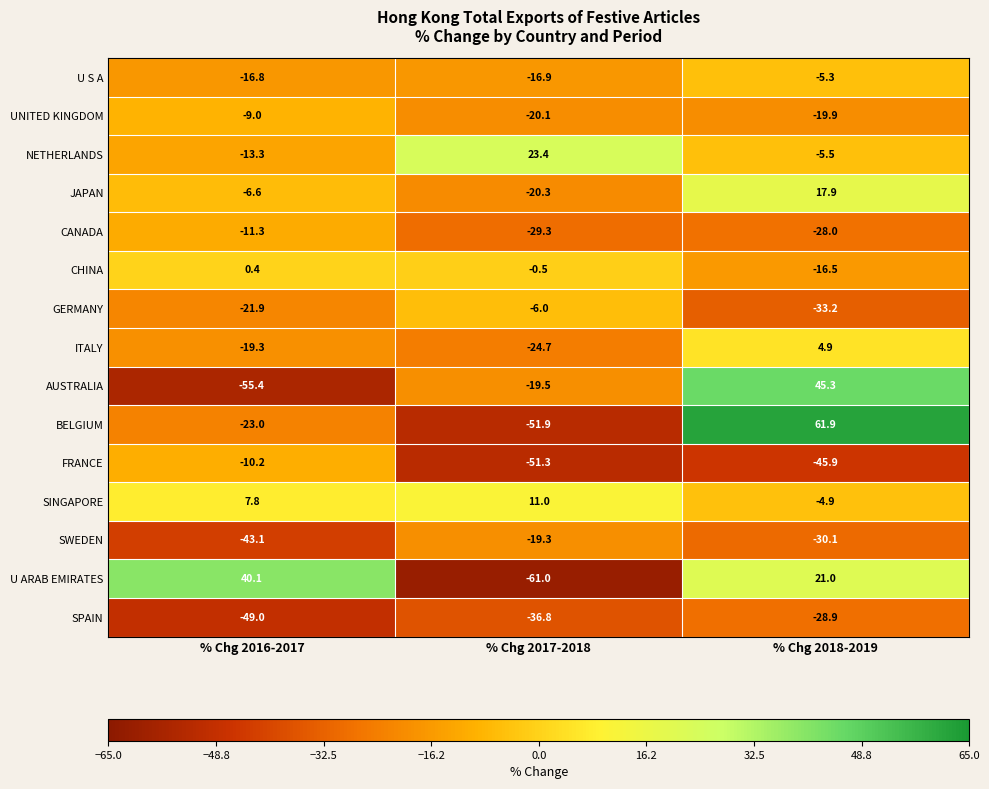

The value of SPAIN at % Chg 2018-2019 is -28.9. True or false?

True